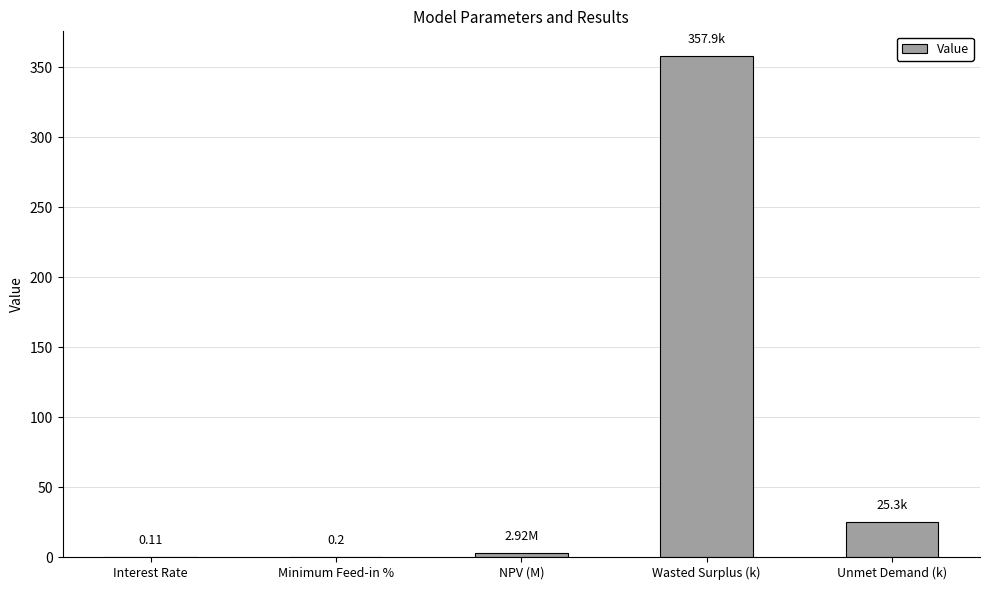

Is it true that the value at Unmet Demand (k) is 5.4?

False